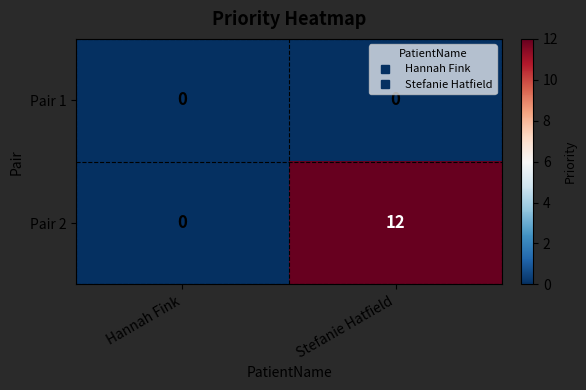

List the series in order of their peak value, highest first.

Pair 2, Pair 1